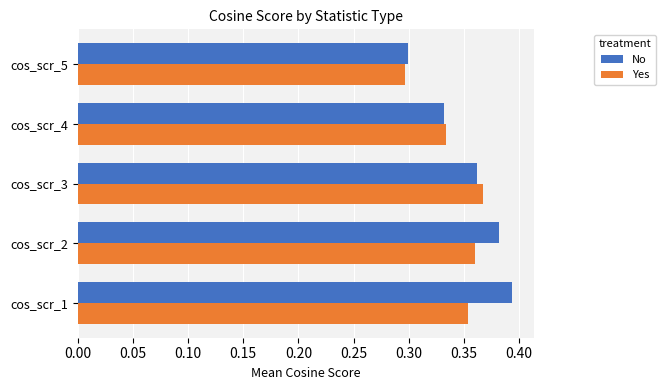

Rank the series by their average value, from lowest to highest.

Yes, No